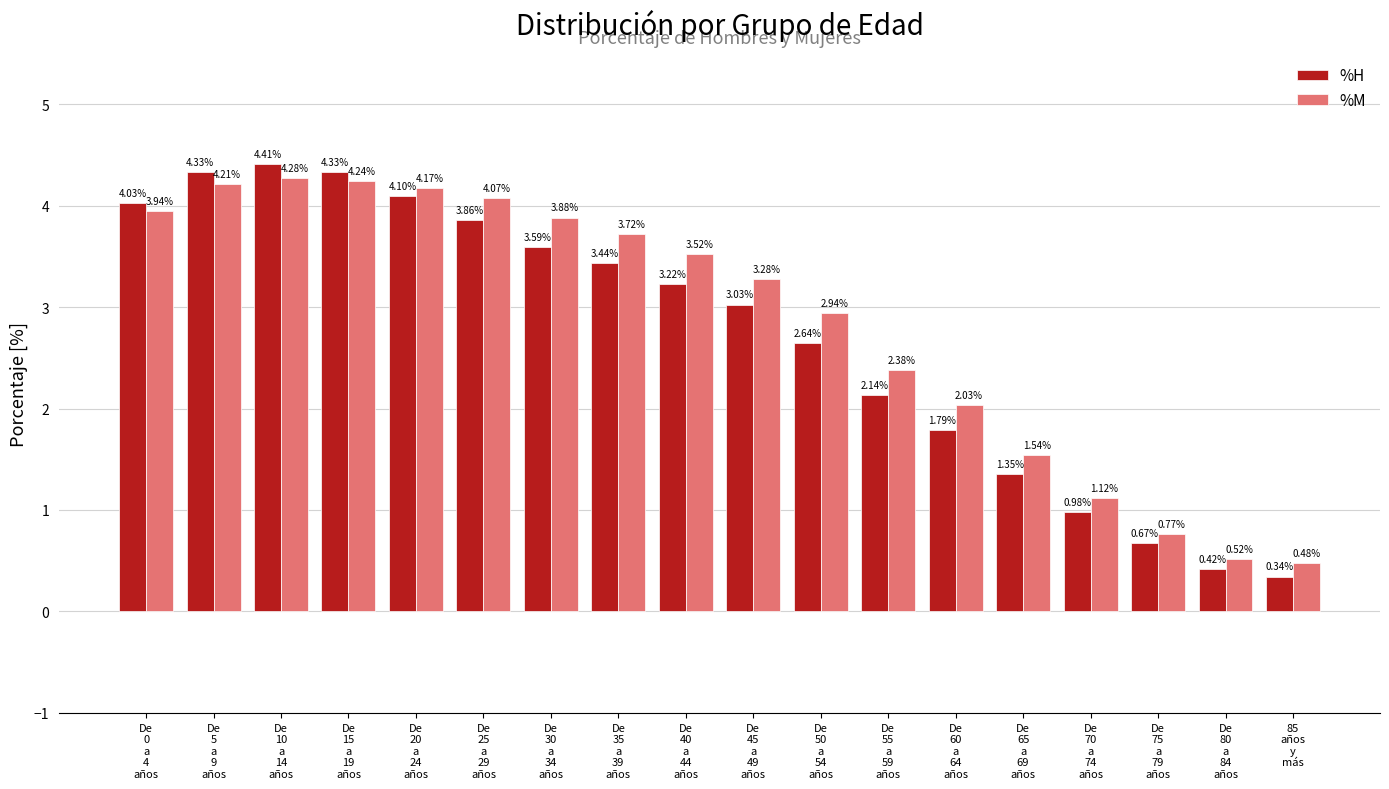

List the series in order of their peak value, highest first.

%H, %M